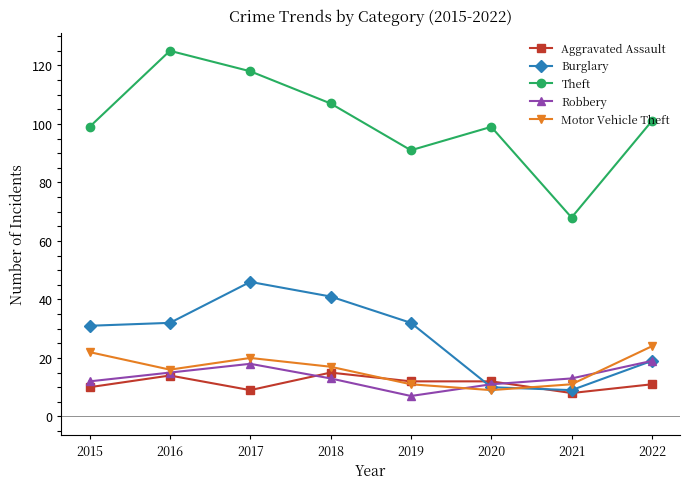

In Burglary, how many points are lower than both neighbors (excluding endpoints)?

1